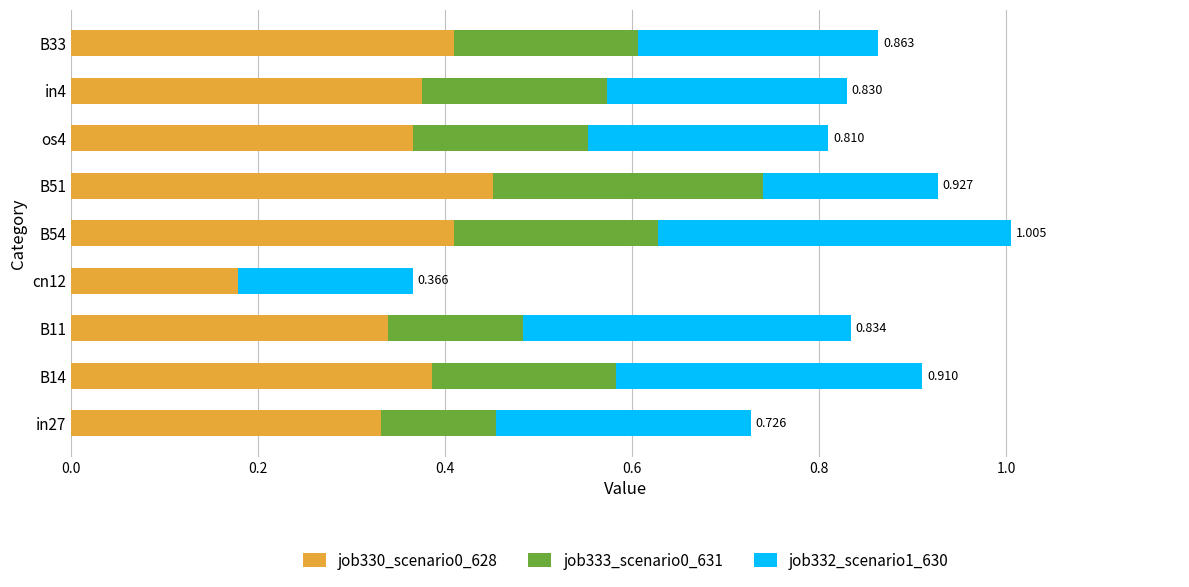

Rank the series by their average value, from lowest to highest.

job333_scenario0_631, job332_scenario1_630, job330_scenario0_628